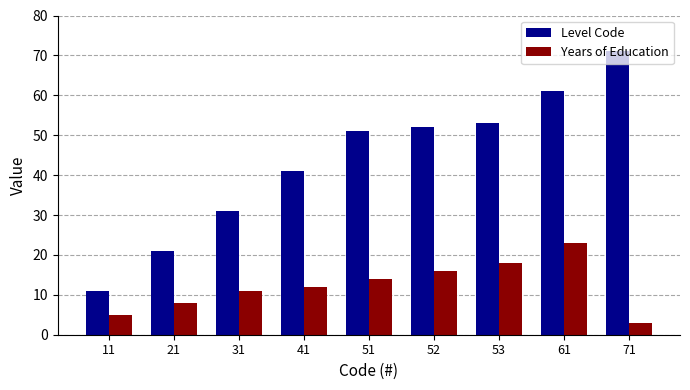

Which category has the highest value across all series?

71